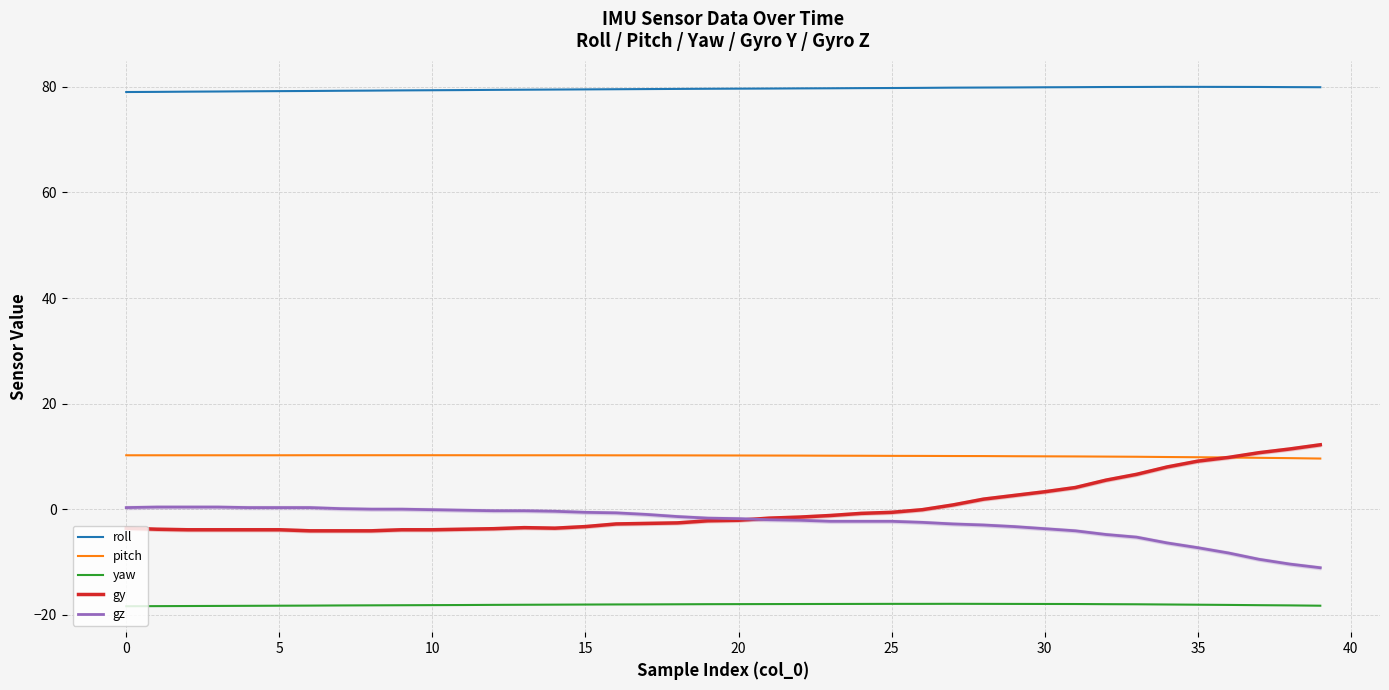

What are all the series names shown in the legend?

roll, pitch, yaw, gy, gz